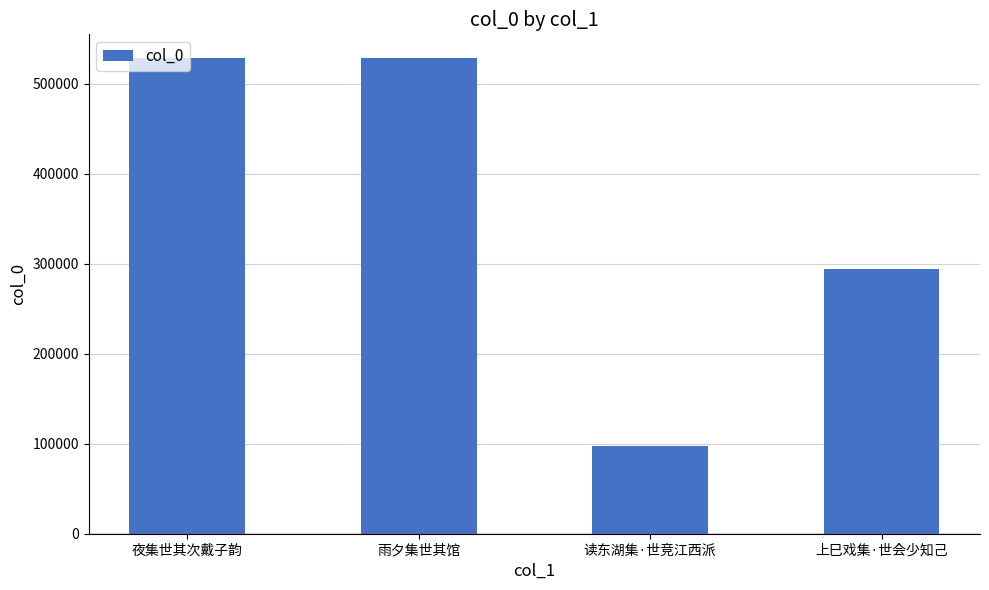

What is the label of the 2nd bar from the right?

读东湖集·世竞江西派